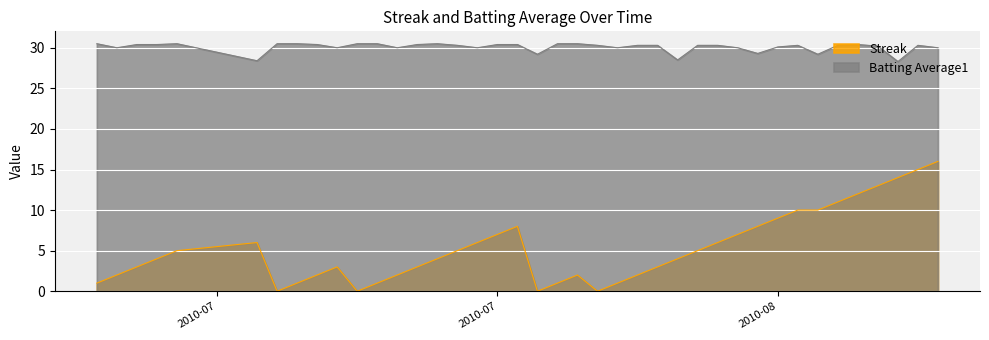

List the series in order of their peak value, highest first.

Batting Average1, Streak